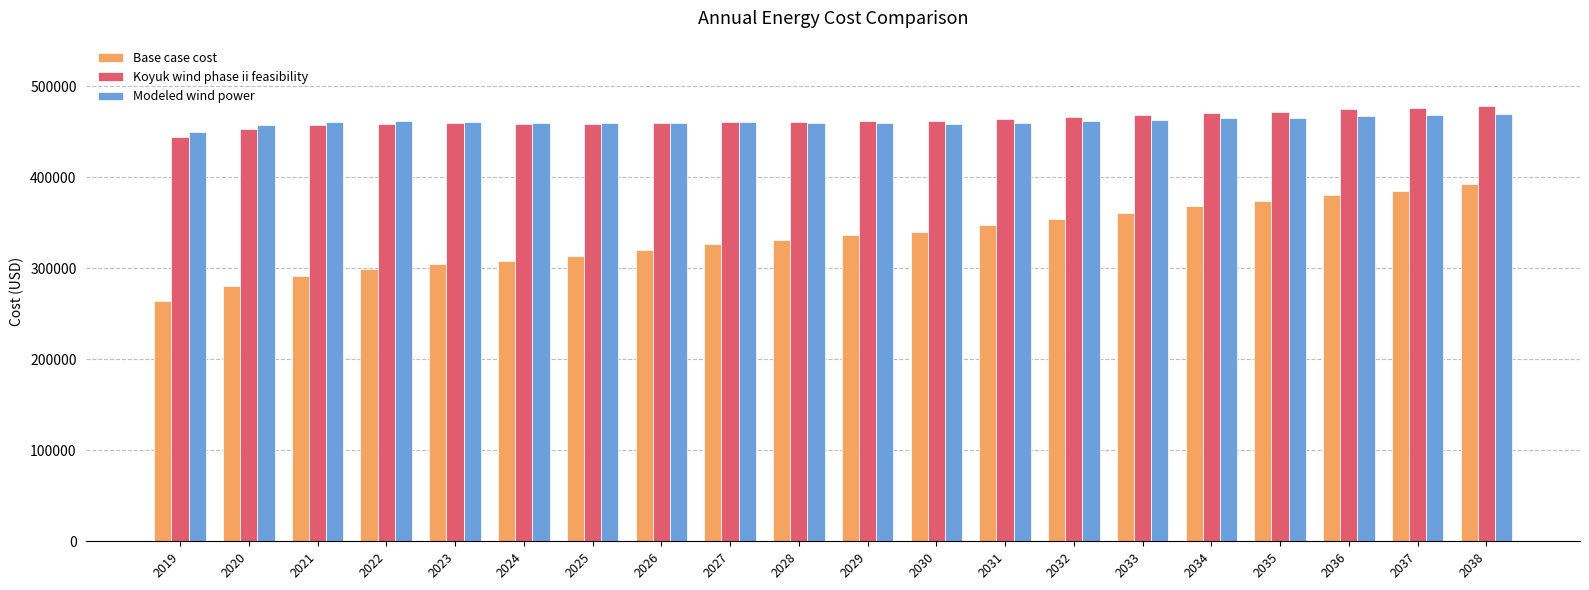

Rank the series at 2033 from lowest to highest value.

Base case cost, Modeled wind power, Koyuk wind phase ii feasibility